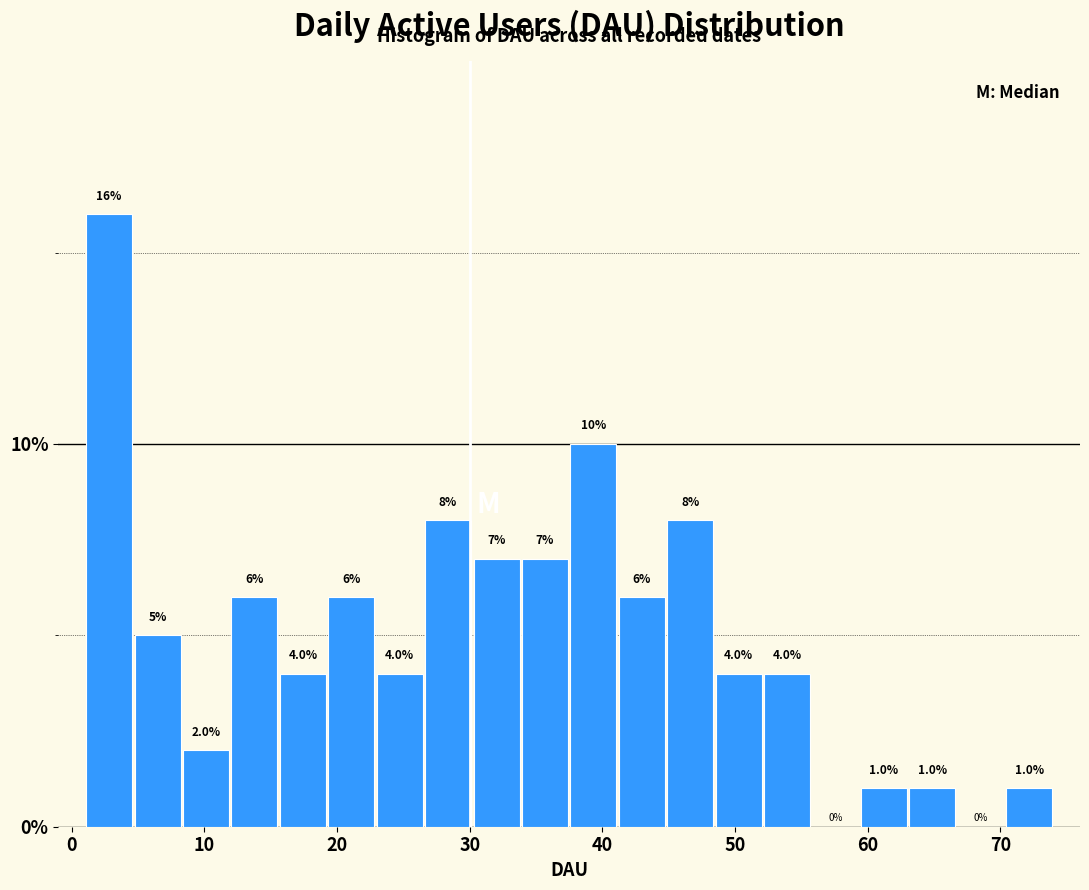

Read against the x-axis, roughly where is the centre of the tallest bar?

3